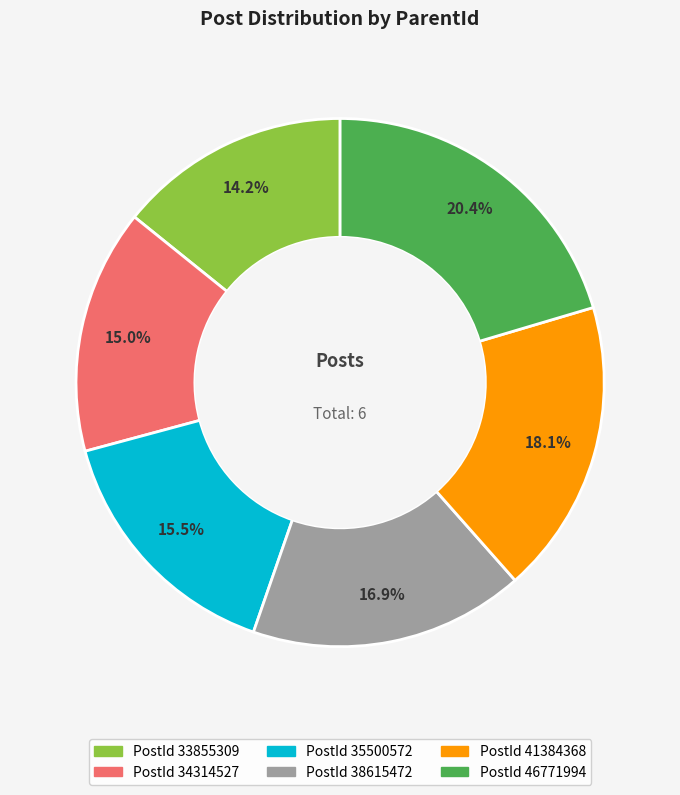

Is there any slice that represents more than half of the pie?

No